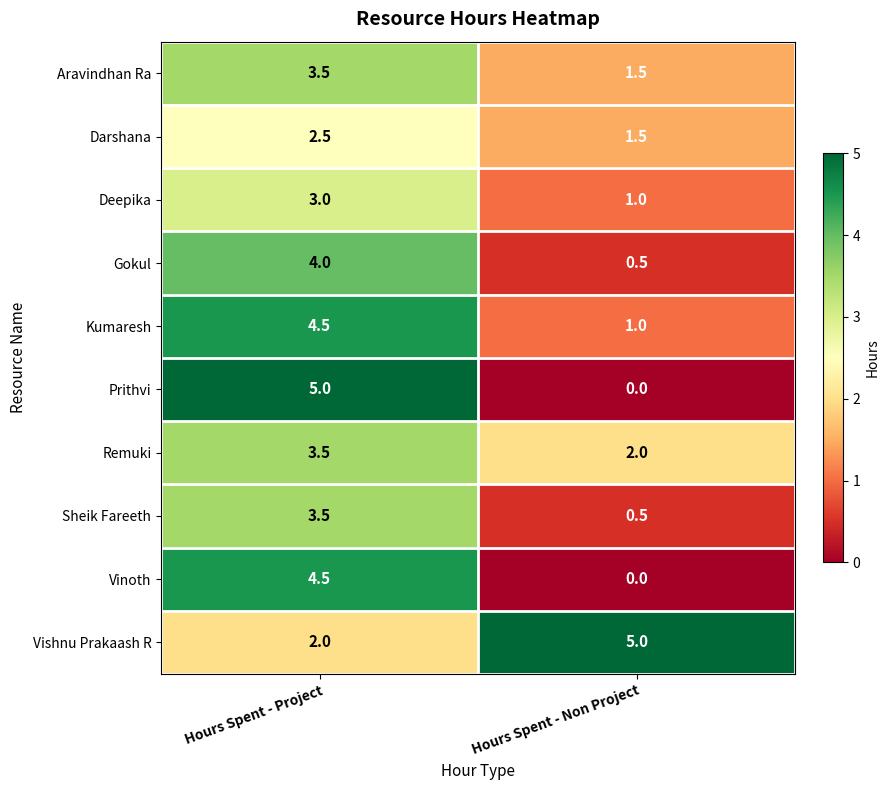

How many data points does each series have?

2